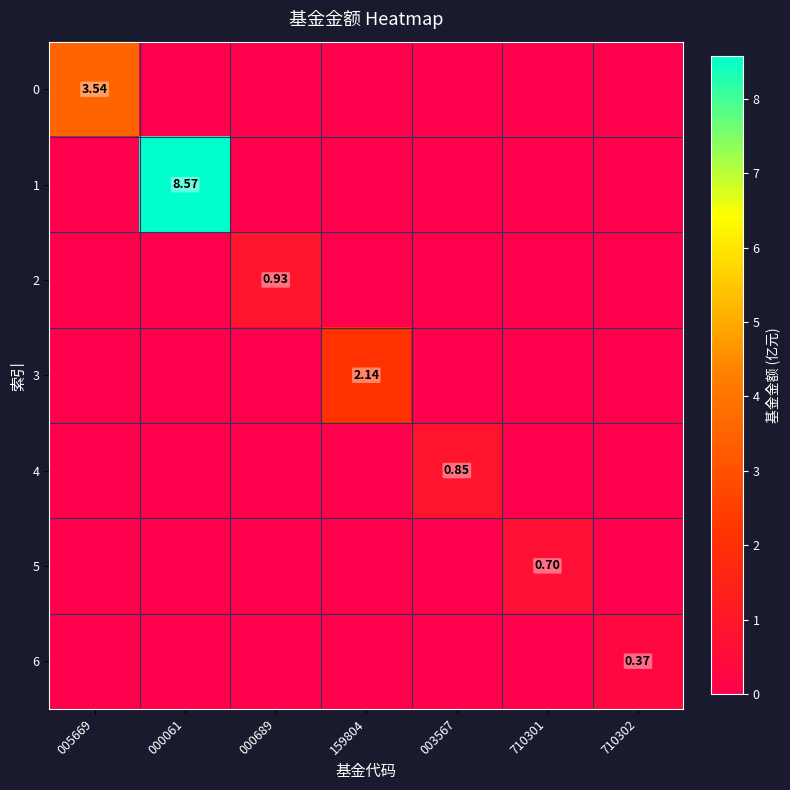

Where is 6 nearest to the value 0?

005669